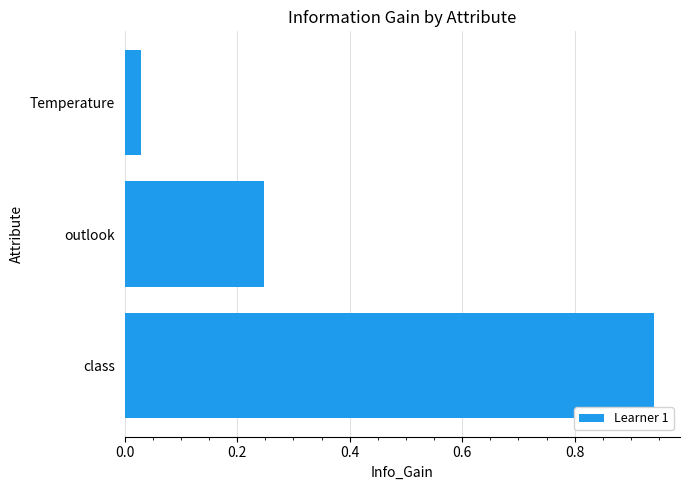

What is the sum of the values at class and Temperature?

1.0